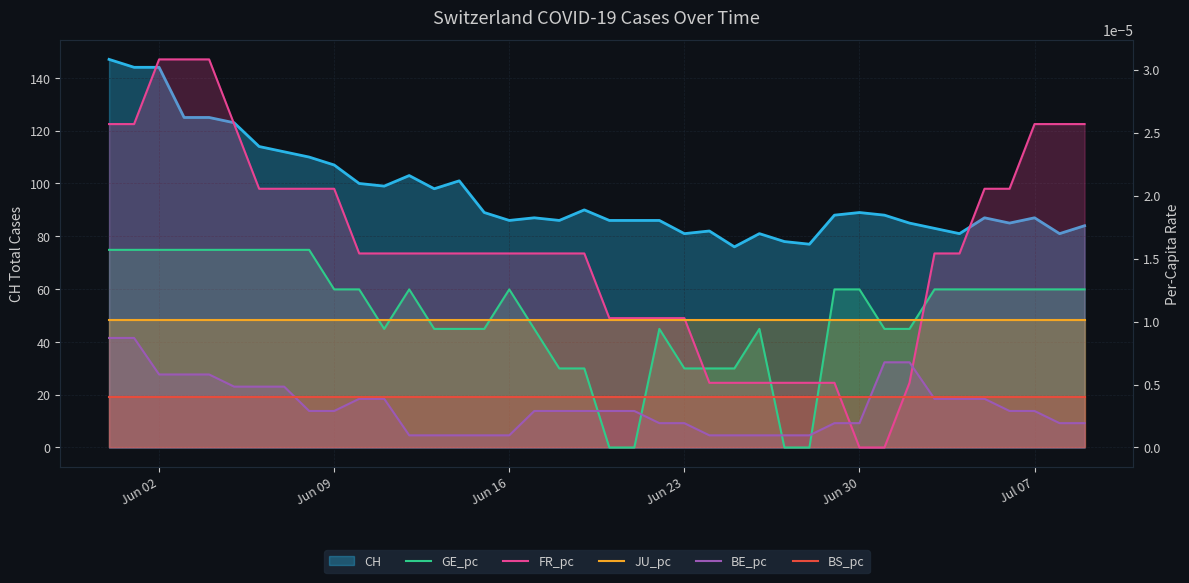

List the series in order of their peak value, lowest first.

BS_pc, BE_pc, JU_pc, GE_pc, FR_pc